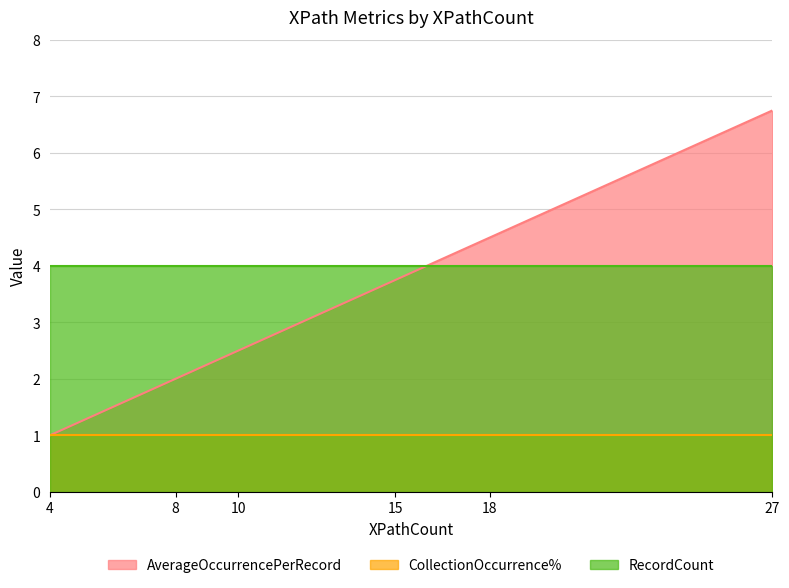

Which series changed the most between 4 and 10?

AverageOccurrencePerRecord